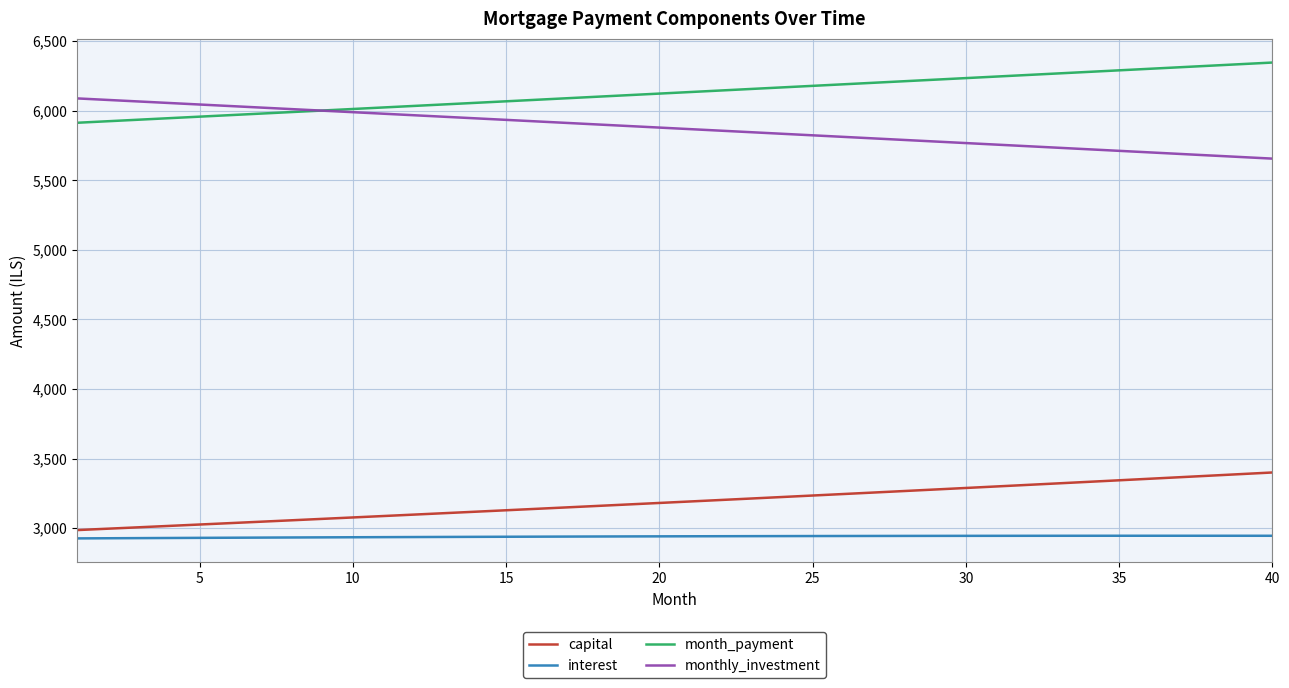

List the series in order of their peak value, highest first.

month_payment, monthly_investment, capital, interest